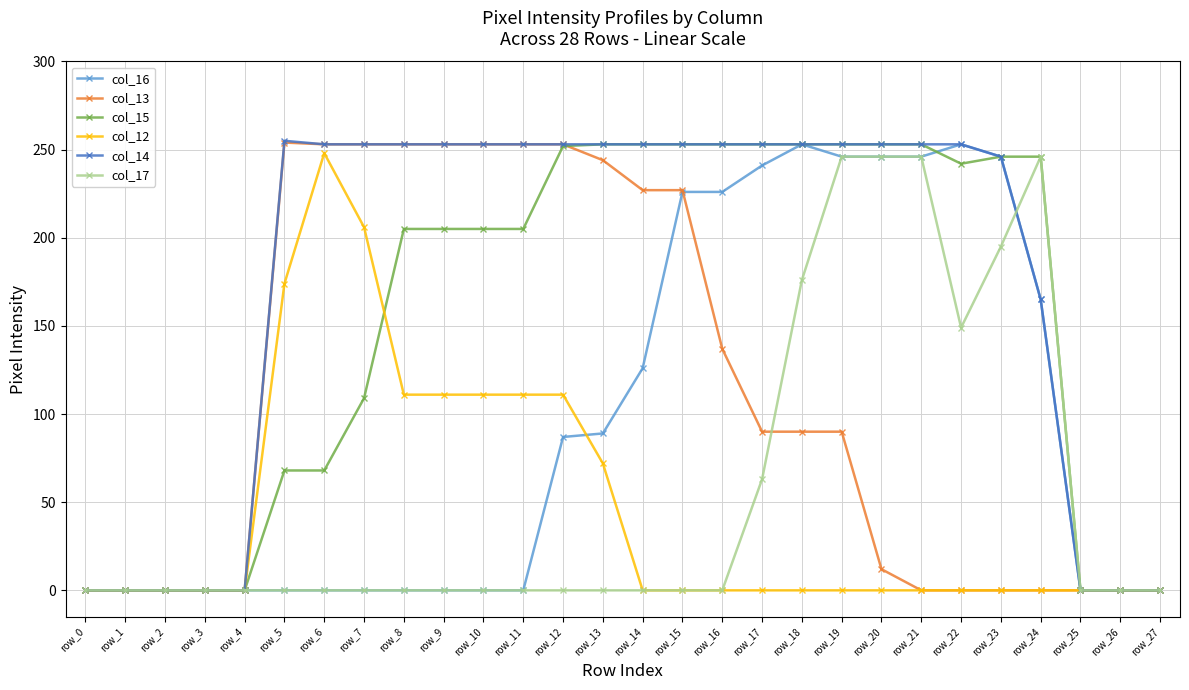

What is the maximum value shown in the chart?

255